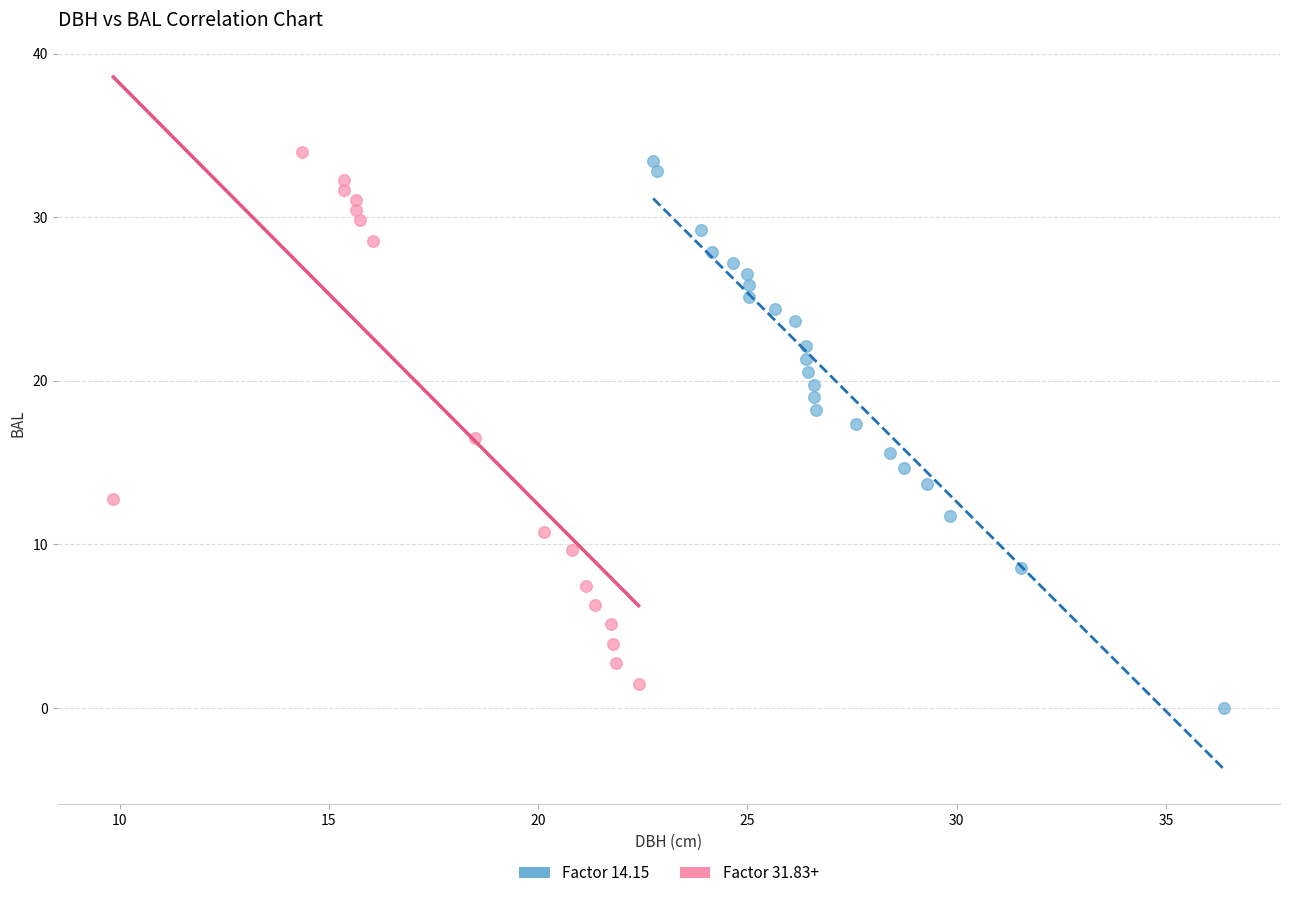

Which series reaches the maximum Y coordinate?

Factor 31.83+